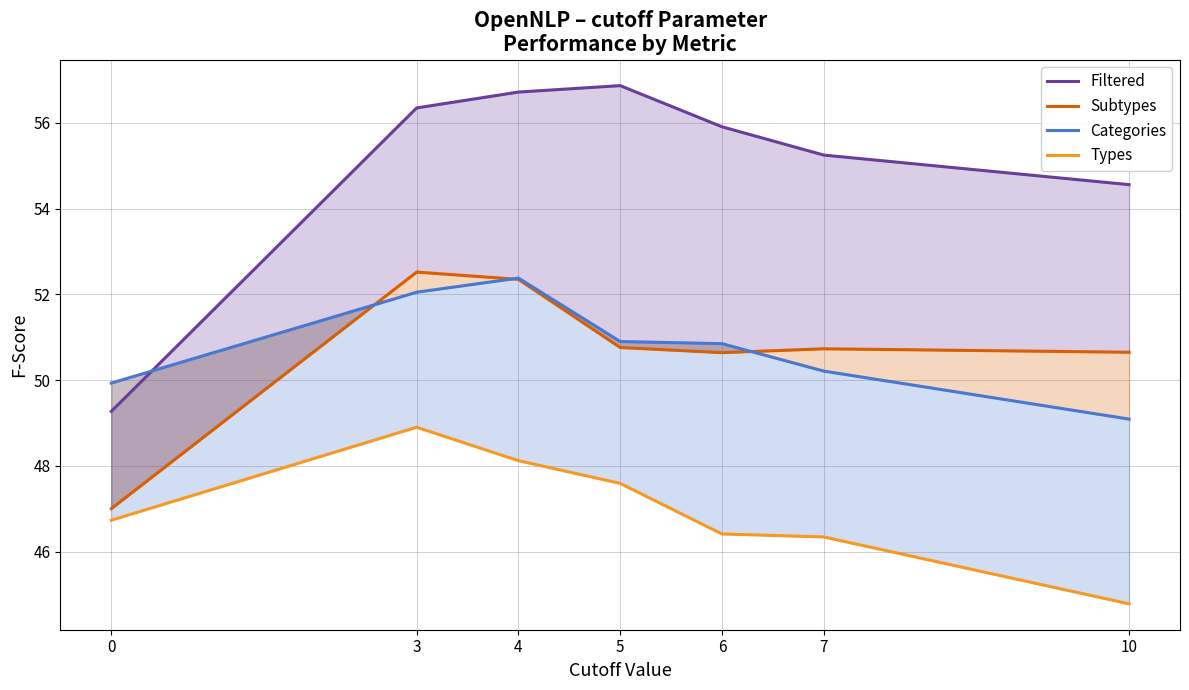

What is the value of the Categories point at the 6th from the left?

50.2